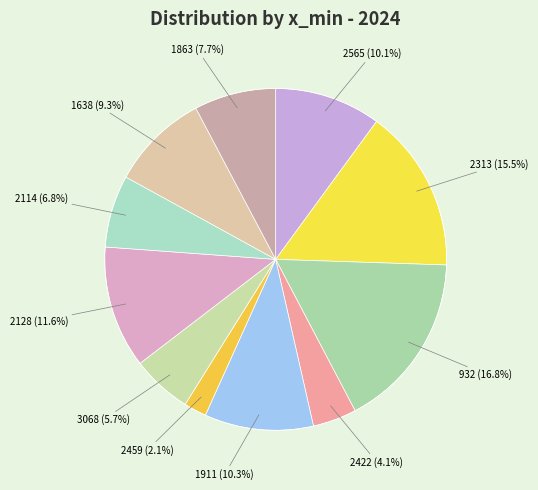

Count the number of slices in the pie.

11